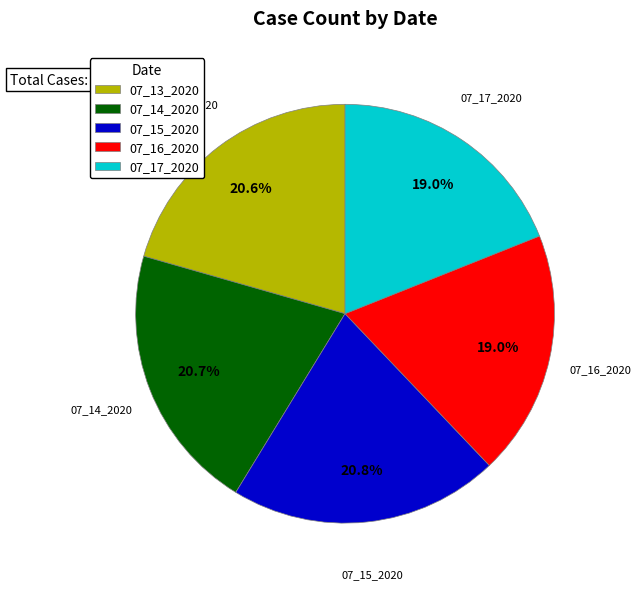

Approximately how many times larger is the value at 07_13_2020 compared to 07_14_2020?

1.0